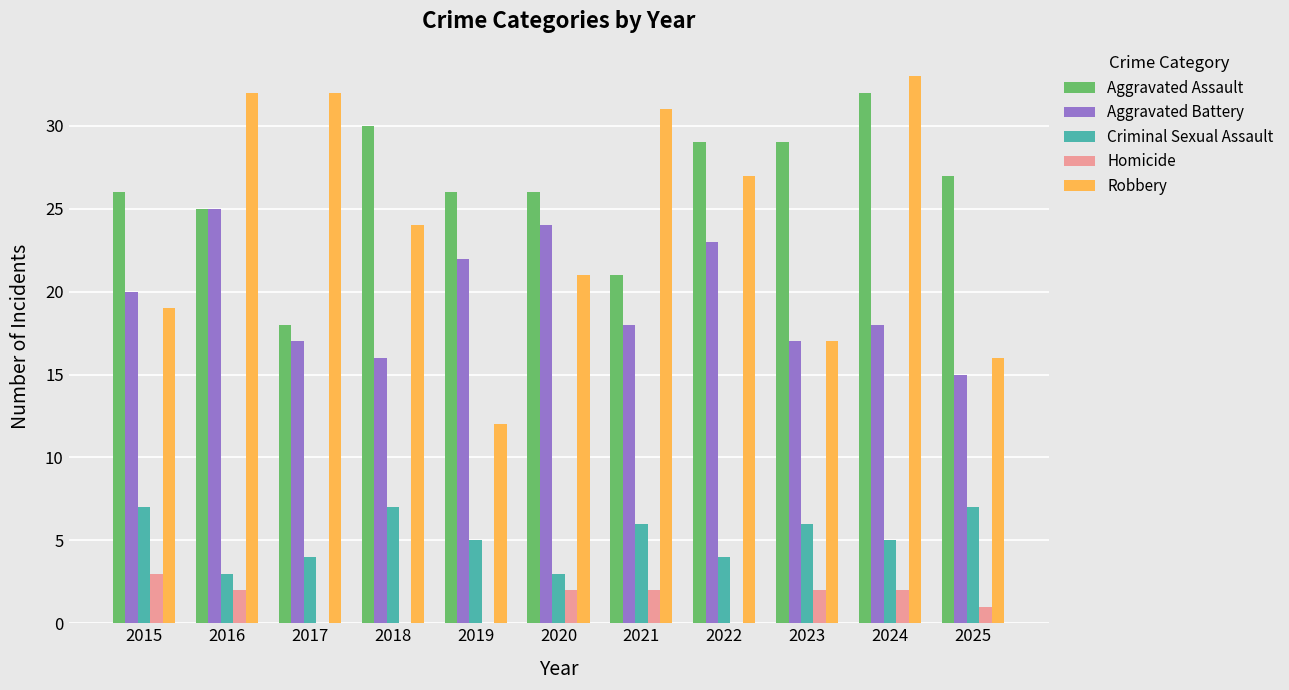

Which series changed the most between 2024 and 2025?

Robbery